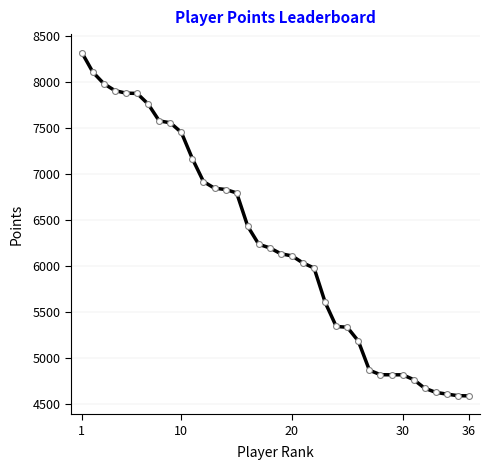

What is the difference between the maximum and minimum values?

3734